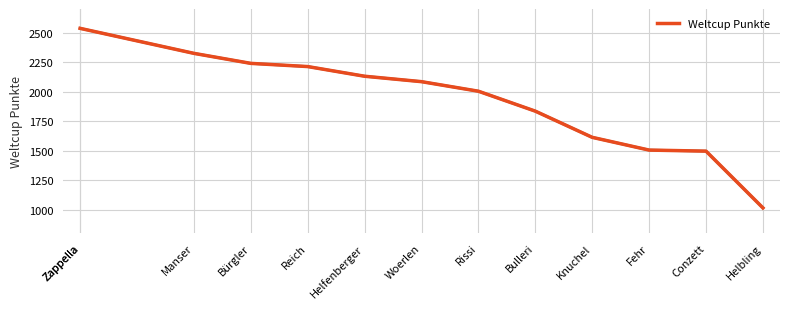

What value does the data have at Conzett, to the nearest 100?

1500